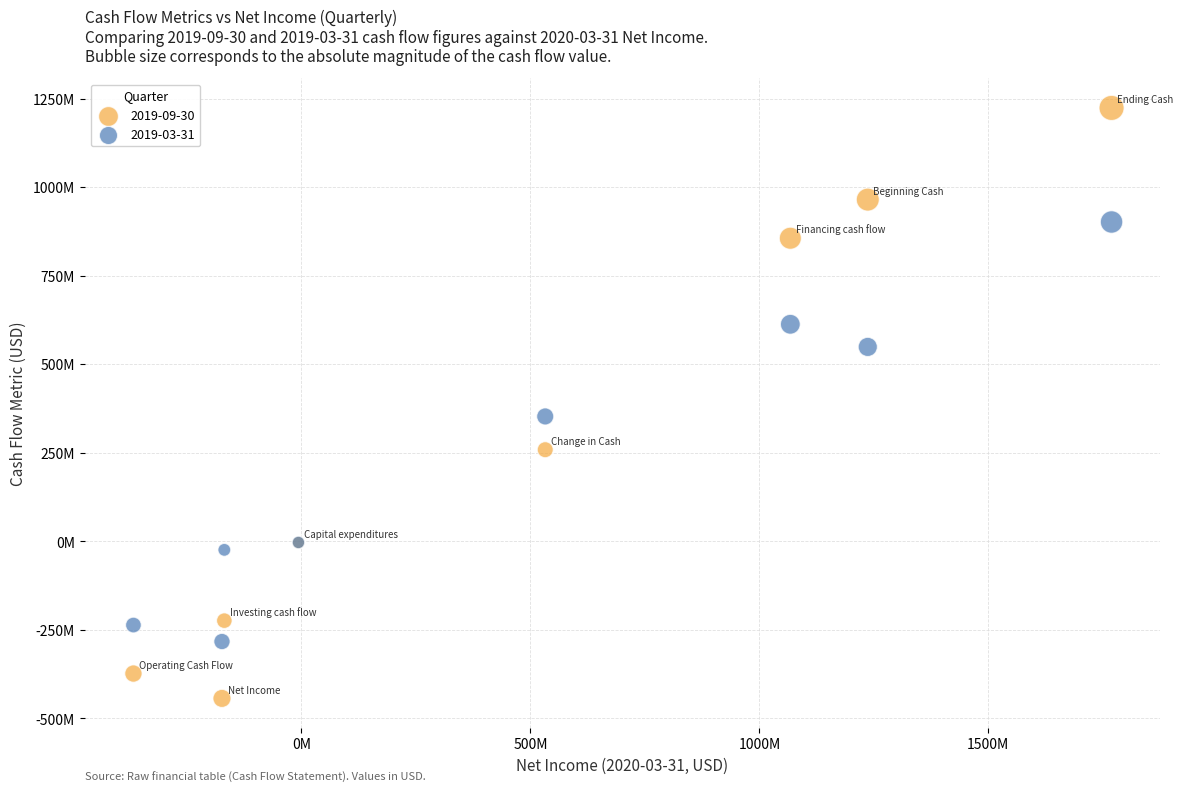

Which series has the widest spread of Y values?

2019-09-30